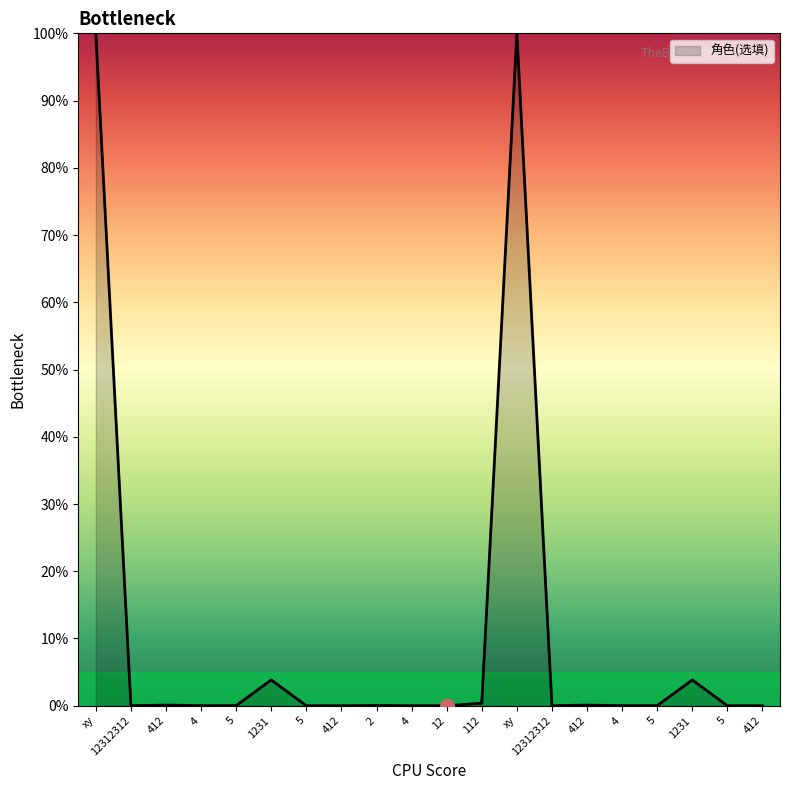

At which category does the chart reach its peak across all series?

xy